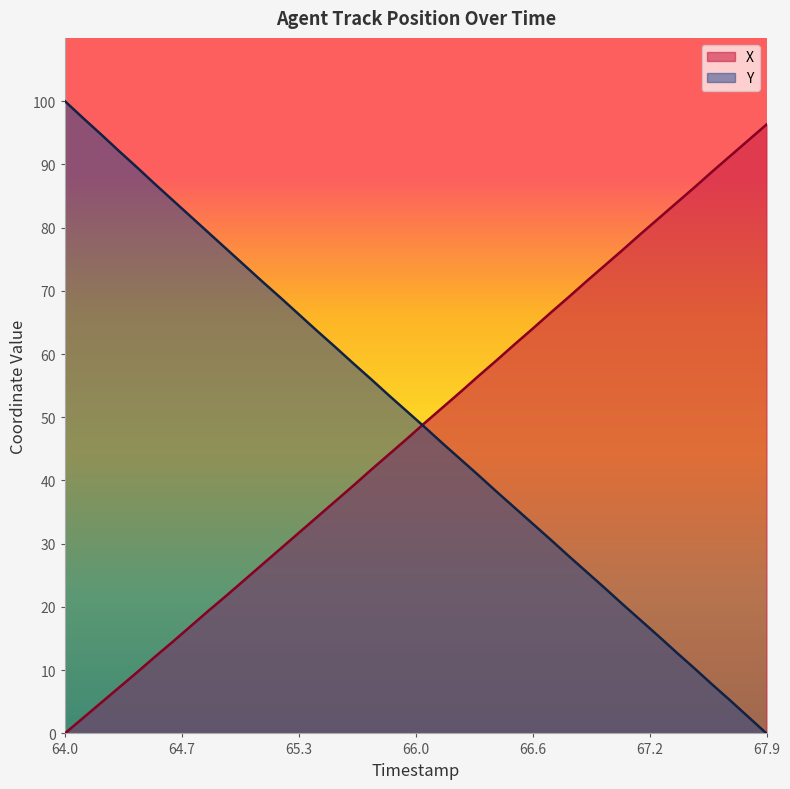

At which category does the chart reach its peak across all series?

64.0